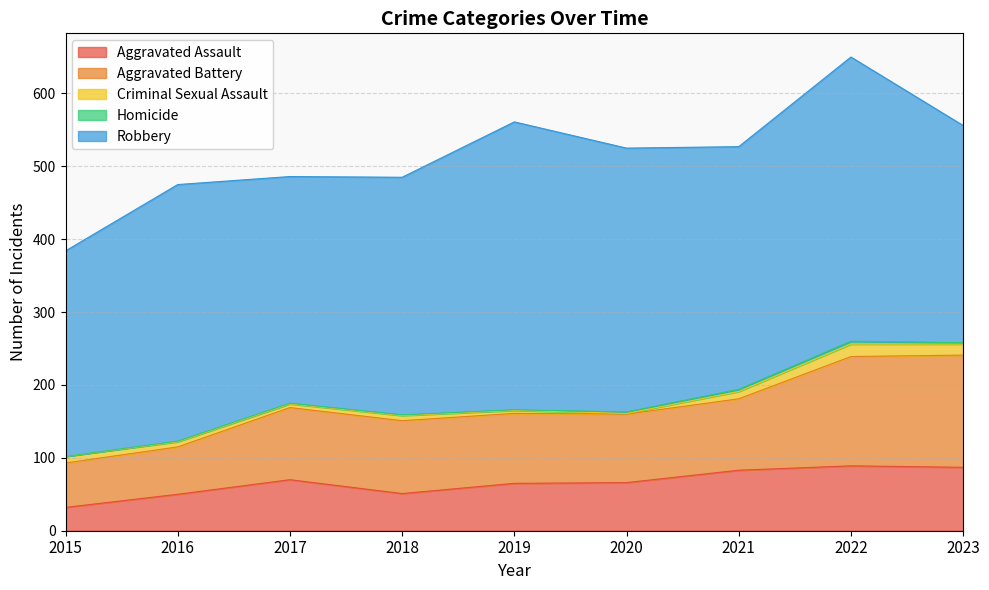

What is the highest value of the Criminal Sexual Assault series?

17